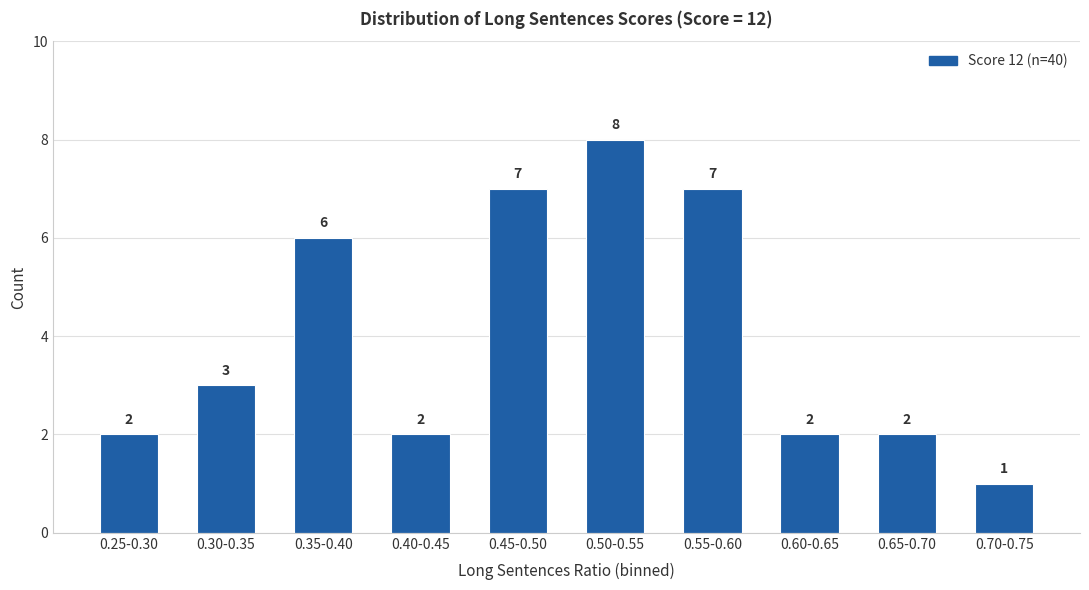

What is the label of the 2nd bar from the right?

0.65-0.70